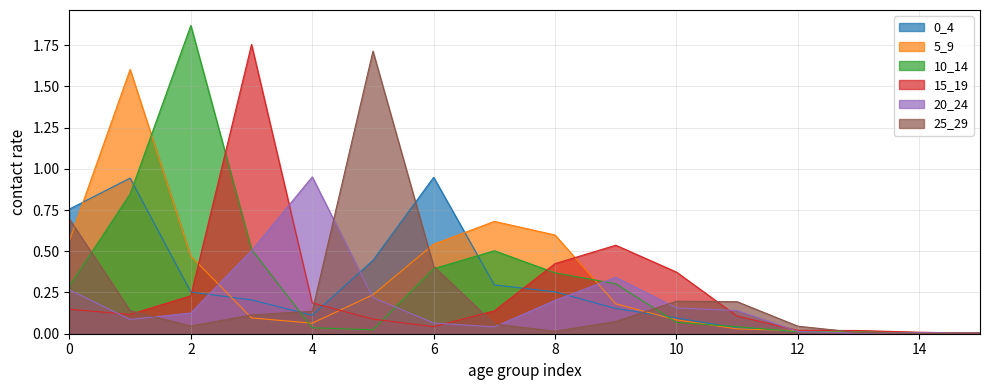

Does the chart display data point markers on the line(s)?

No